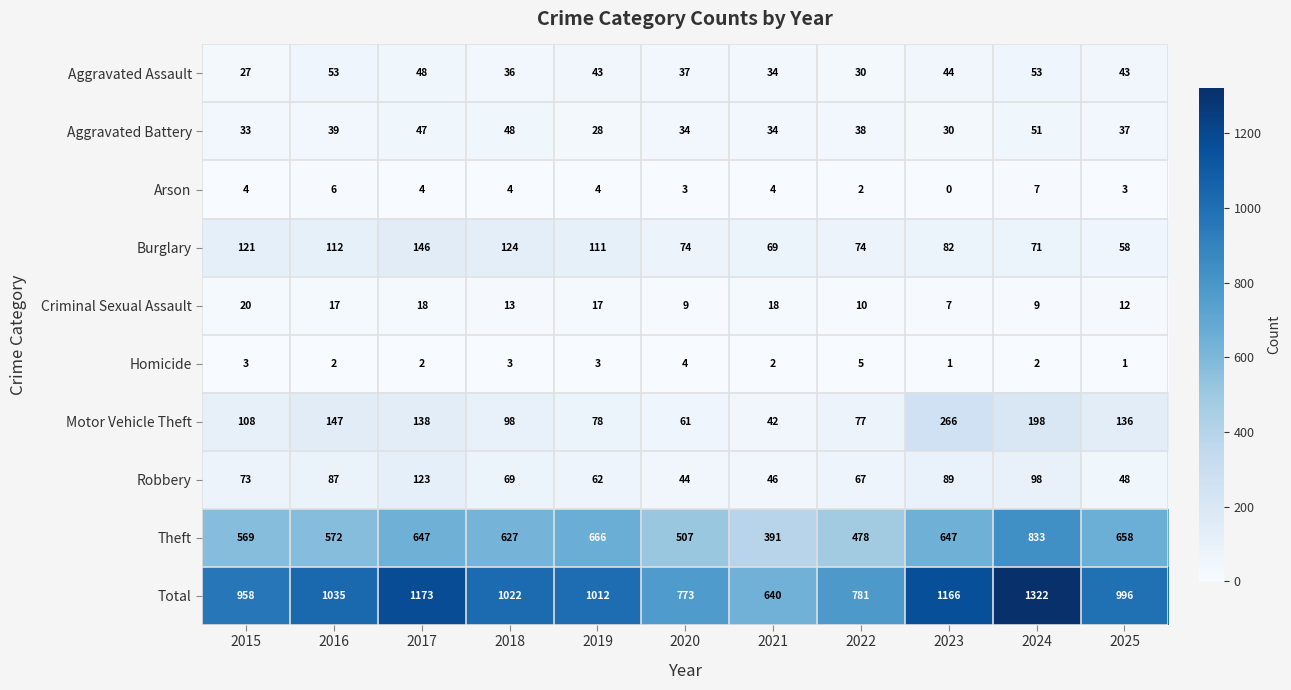

What value does the Criminal Sexual Assault series have at 2019, to the nearest 10?

20